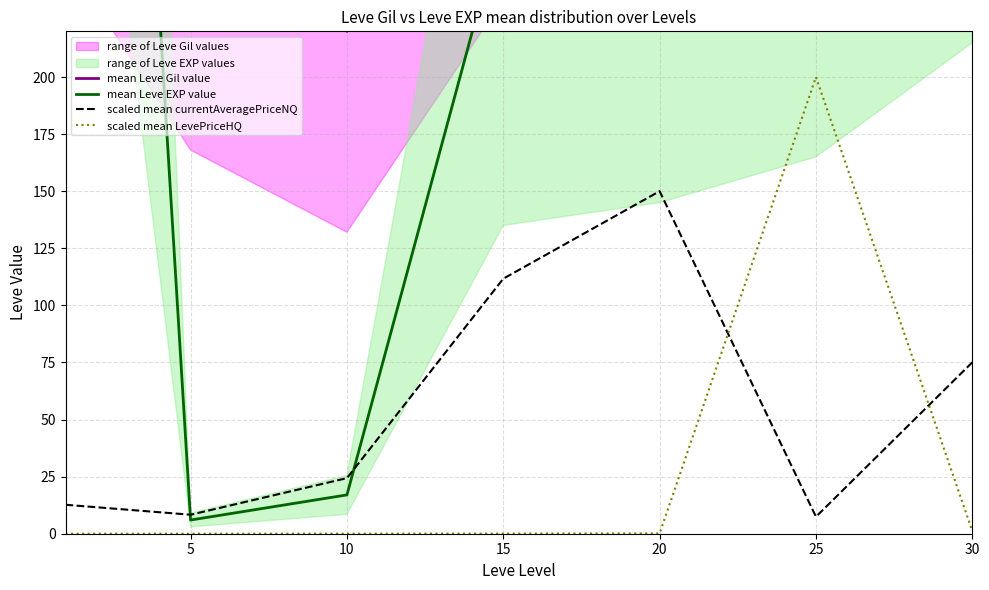

What is the total value across all series at 5?

294.3